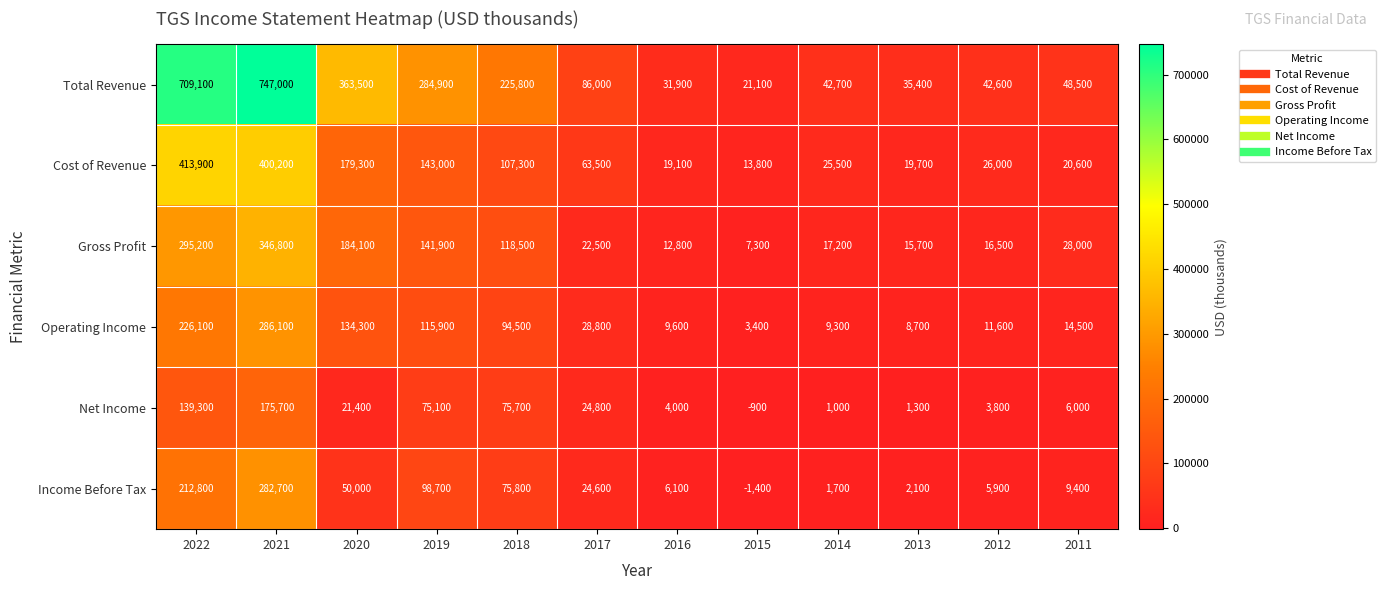

Where is Net Income nearest to the value 87400?

2018